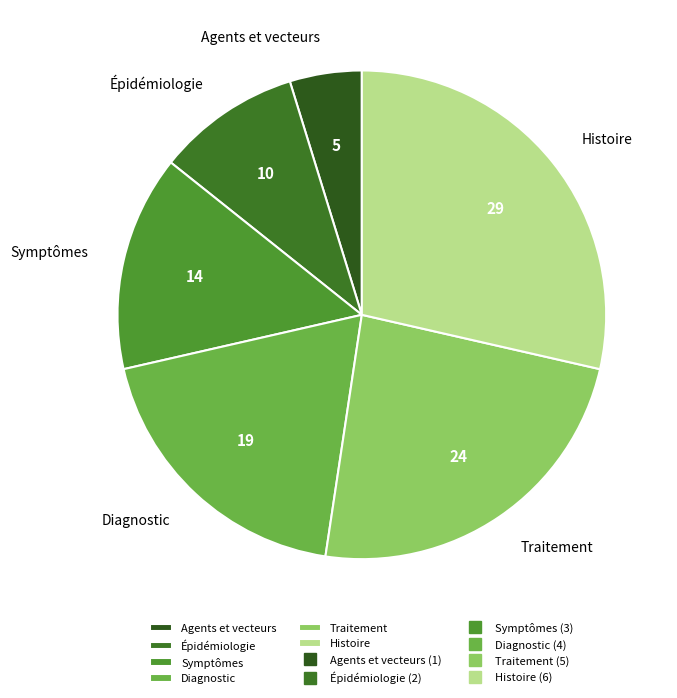

Count the number of slices in the pie.

6